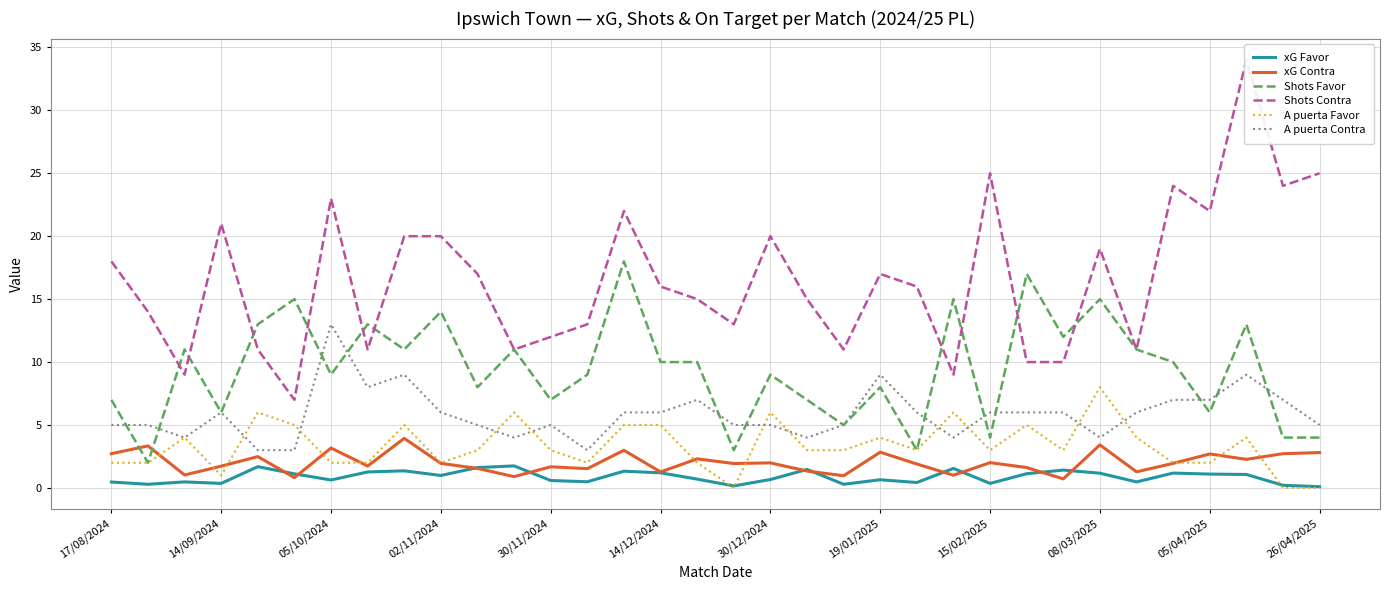

True or false: A puerta Favor and Shots Contra cross at least once.

False